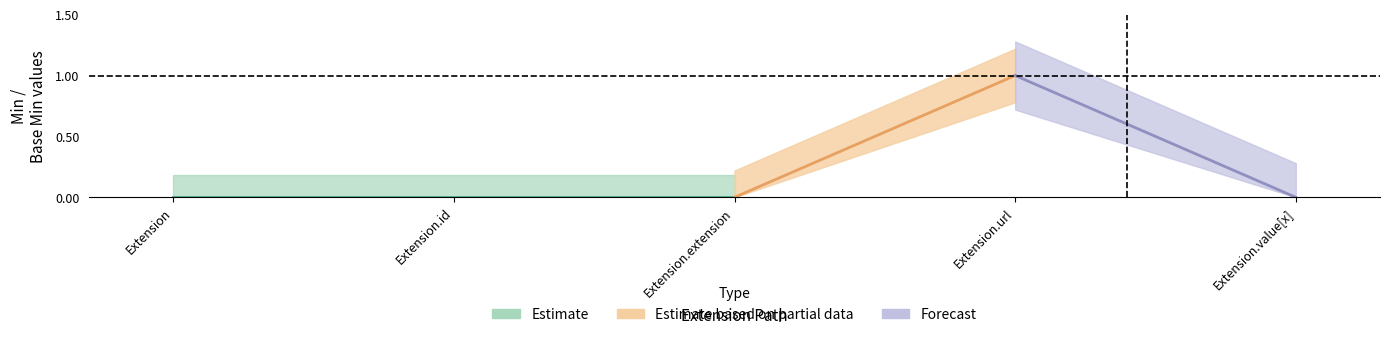

True or false: Min and Base Min intersect in this chart.

False